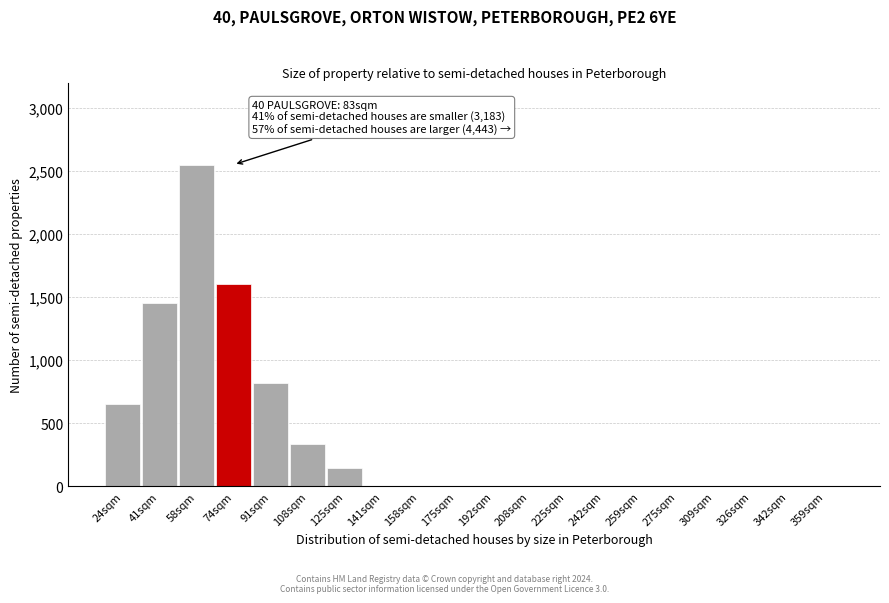

Reading left to right, list all the values displayed in this chart.

24sqm=650	41sqm=1450	58sqm=2550	74sqm=1600	91sqm=820	108sqm=340	125sqm=150	141sqm=0	158sqm=0	175sqm=0	192sqm=0	208sqm=0	225sqm=0	242sqm=0	259sqm=0	275sqm=0	309sqm=0	326sqm=0	342sqm=0	359sqm=0